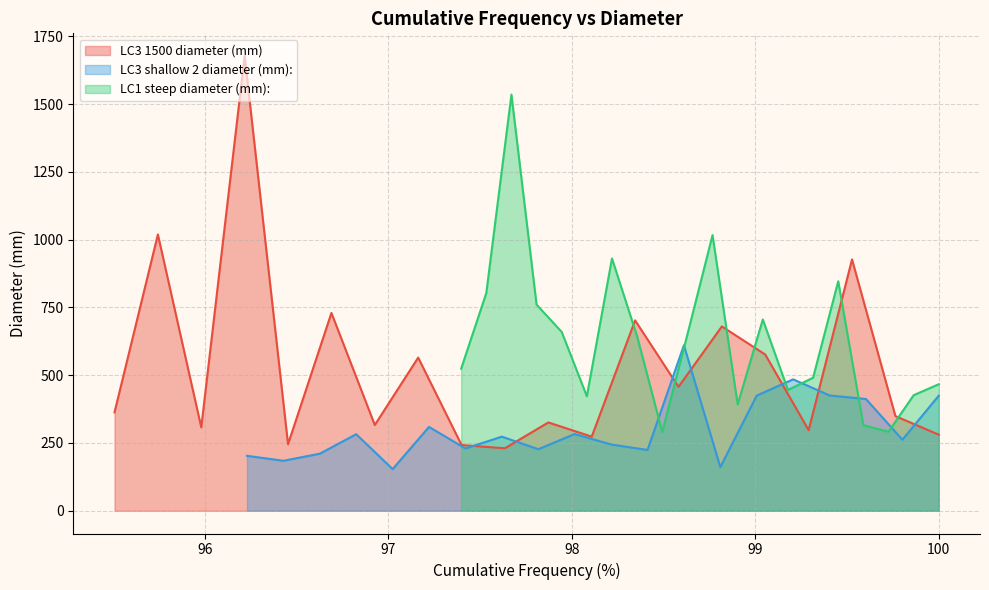

How many data points in LC3 1500 diameter (mm) are above 362?

10